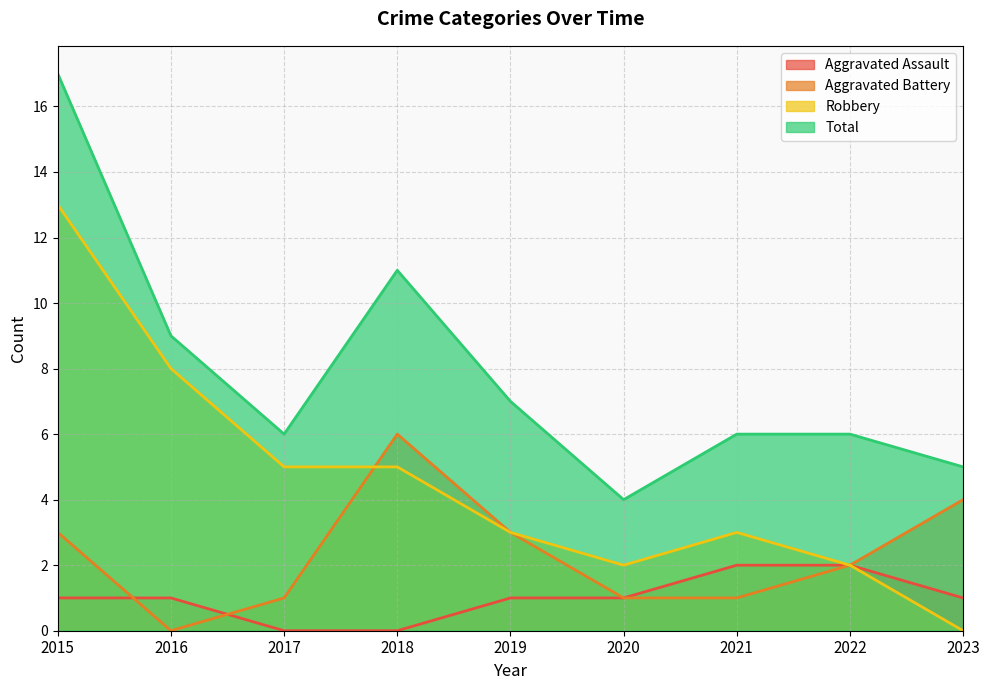

Does the chart display data point markers on the line(s)?

No